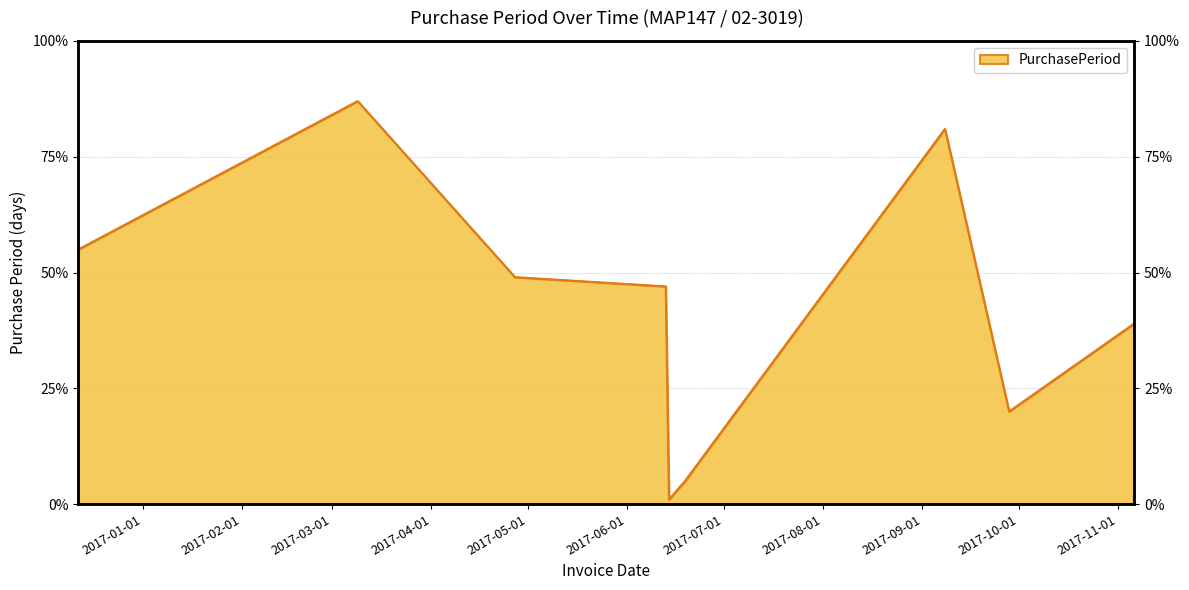

What is the label of the 1st point from the left?

2016-12-12